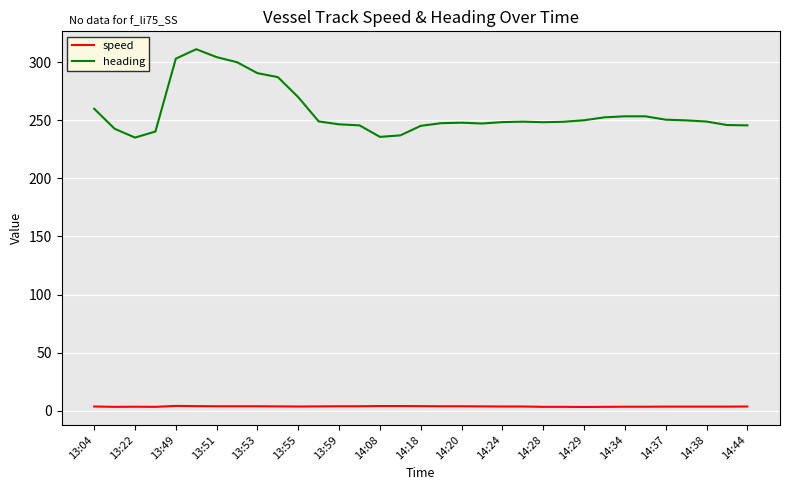

Which series has the largest total across all categories?

heading